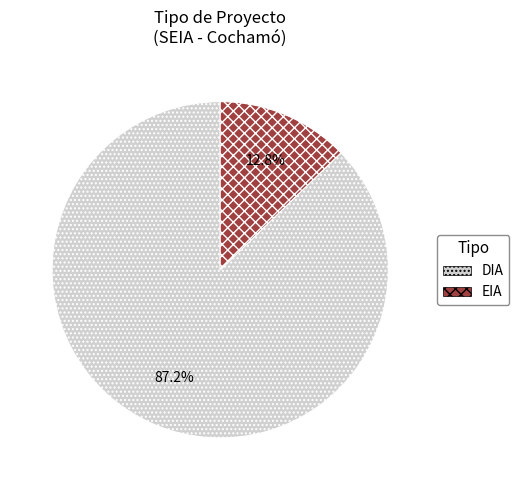

Count the number of slices in the pie.

2